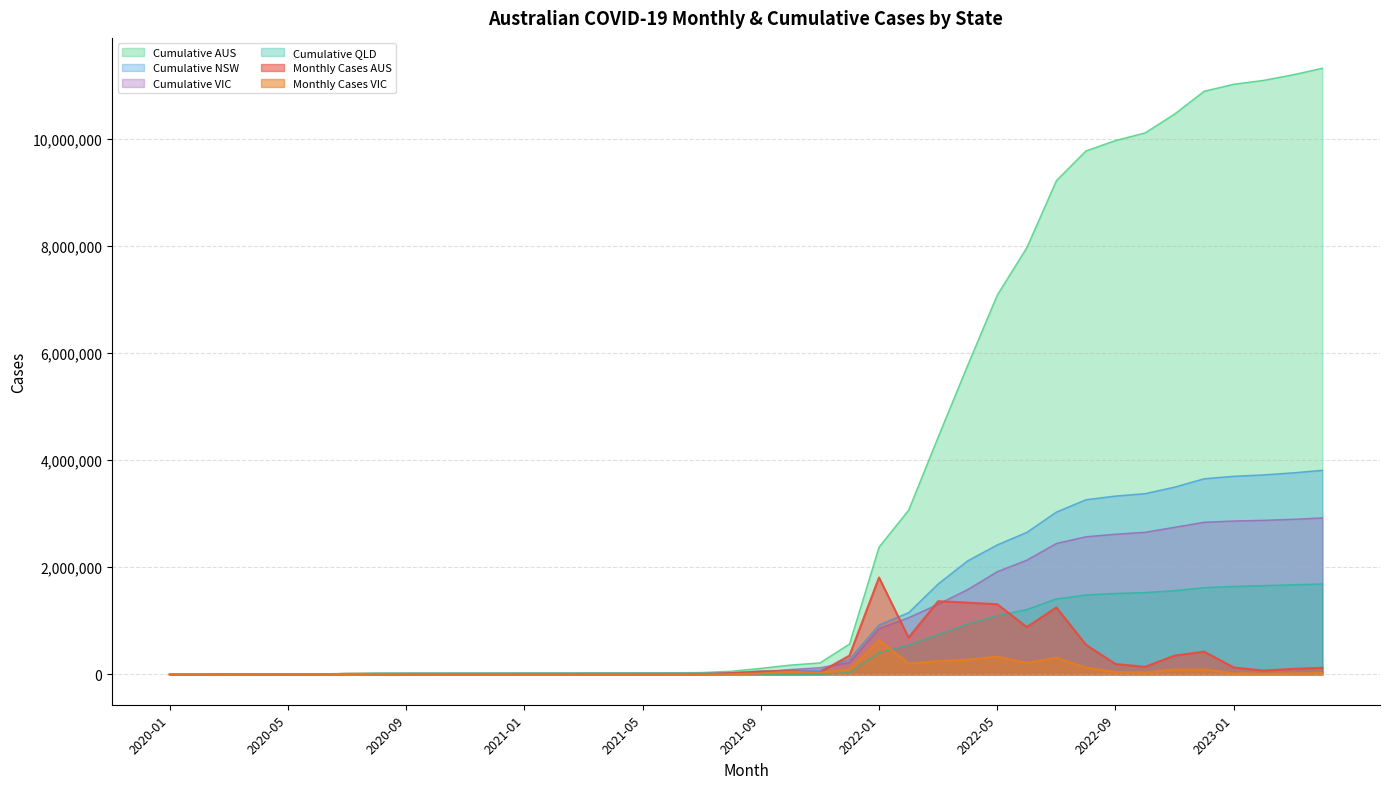

How many times do Cumulative VIC and Cumulative NSW cross each other?

5